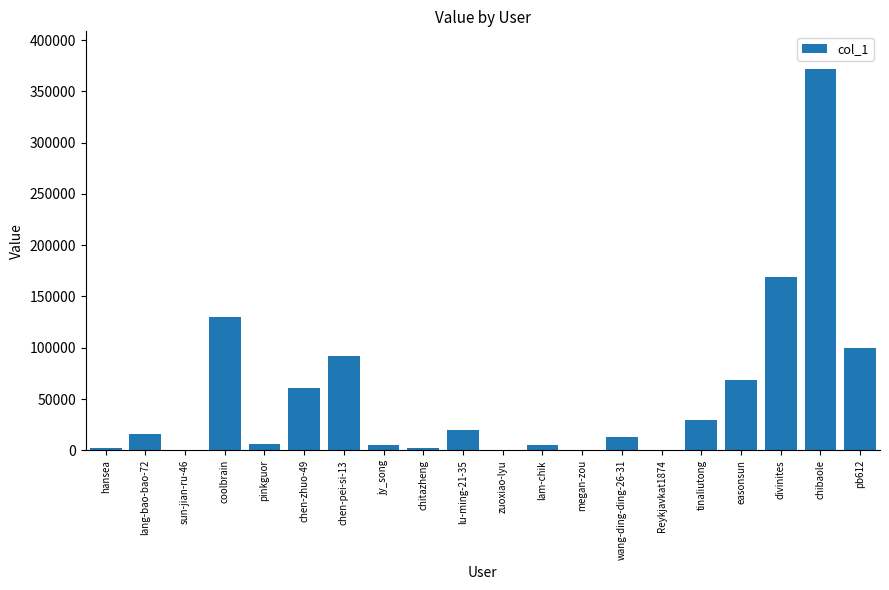

What is the approximate value at zuoxiao-lyu, to the nearest 100?

600